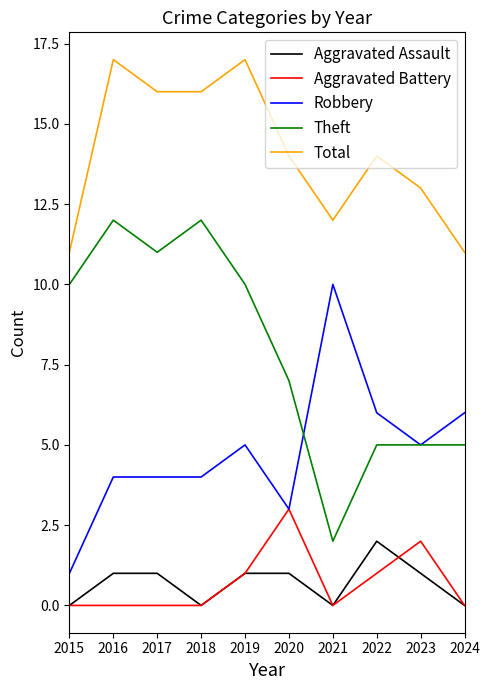

The Aggravated Battery series shows 2 at 2023. True or false?

True